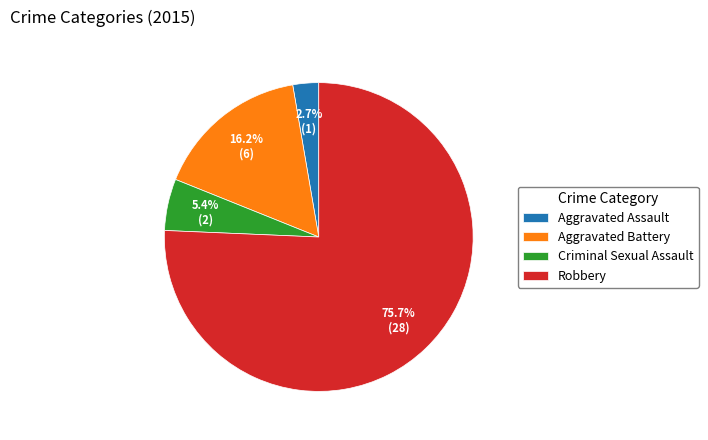

Does Robbery represent more than half of the total?

Yes